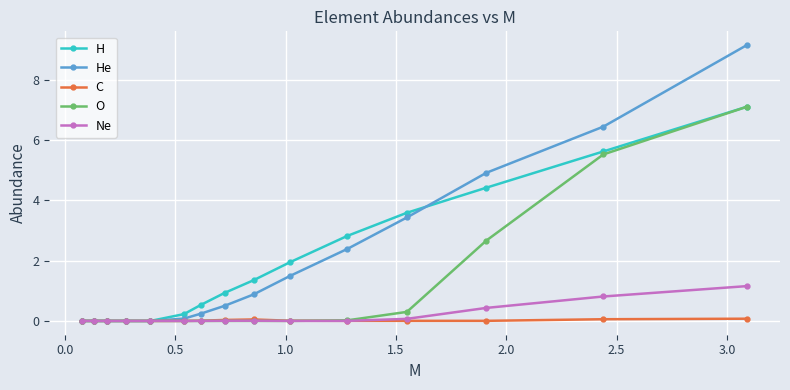

Which series has the largest range (max minus min)?

He